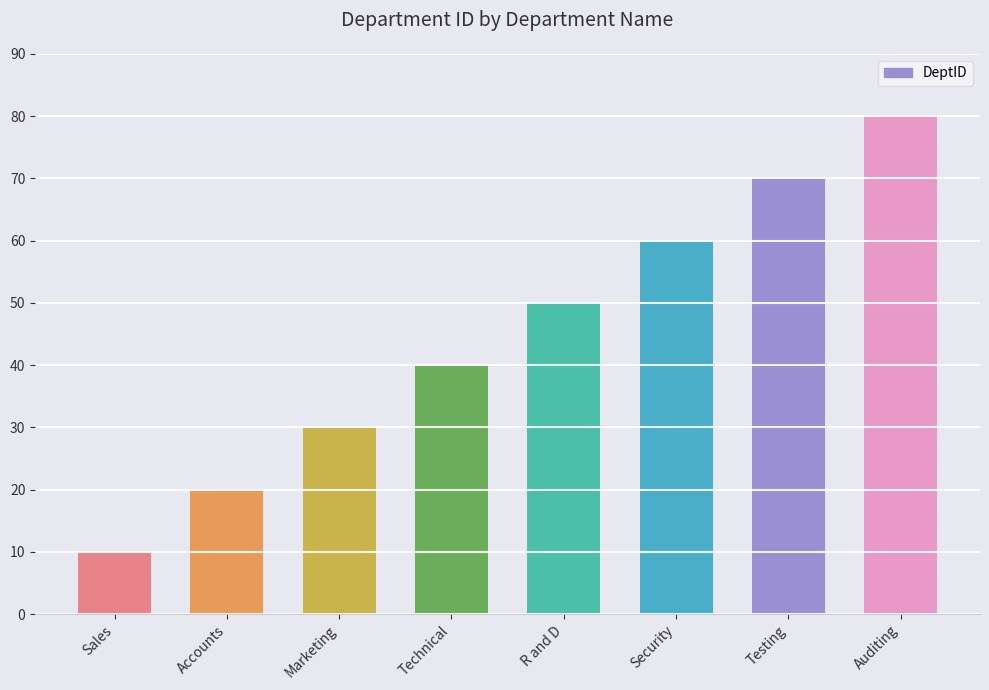

What is the sum of the values at Technical and R and D?

90